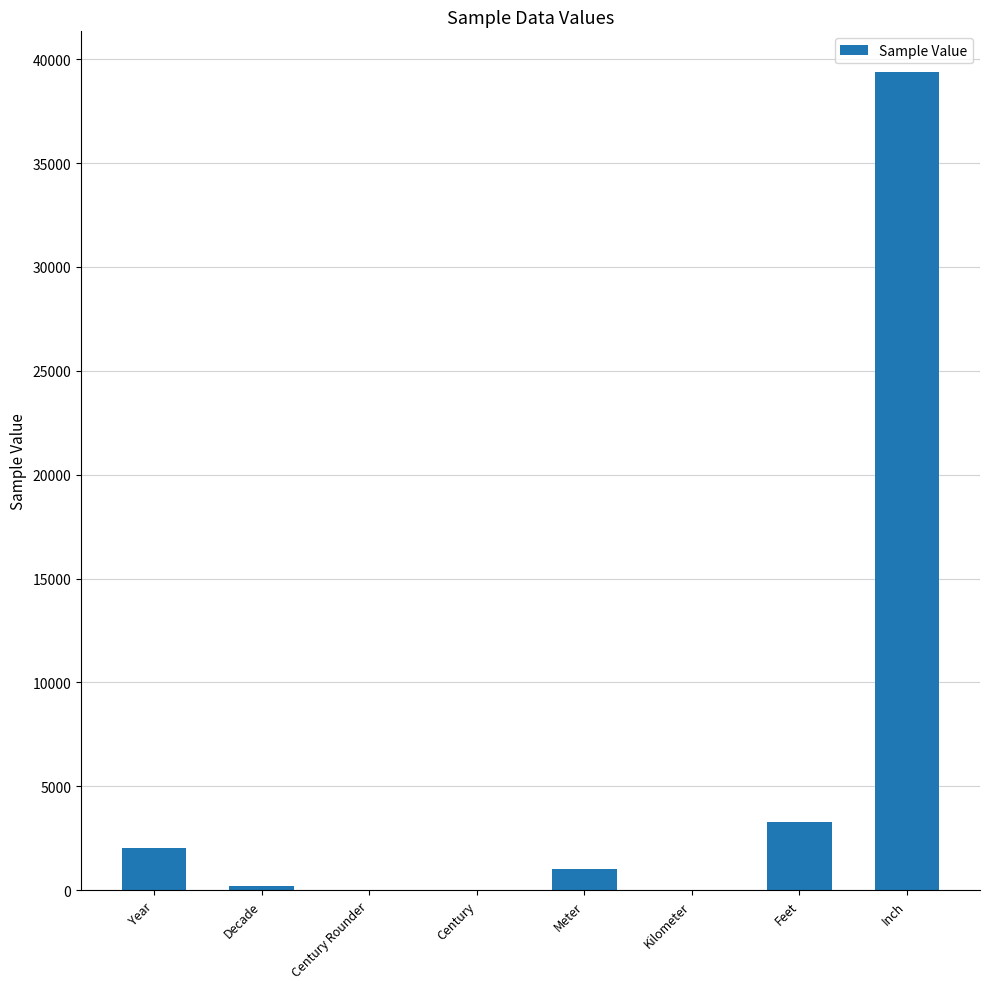

What is the greatest value displayed?

39370.1